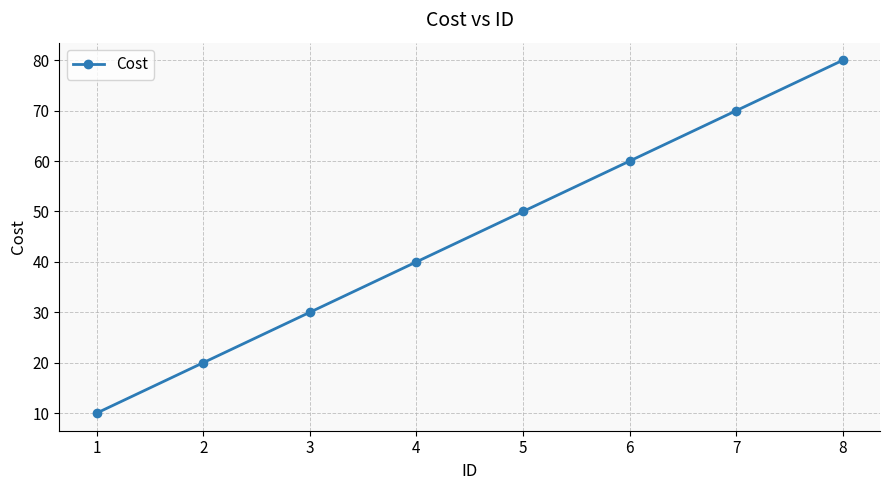

Reading left to right, extract all data points from this chart.

10	20	30	40	50	60	70	80